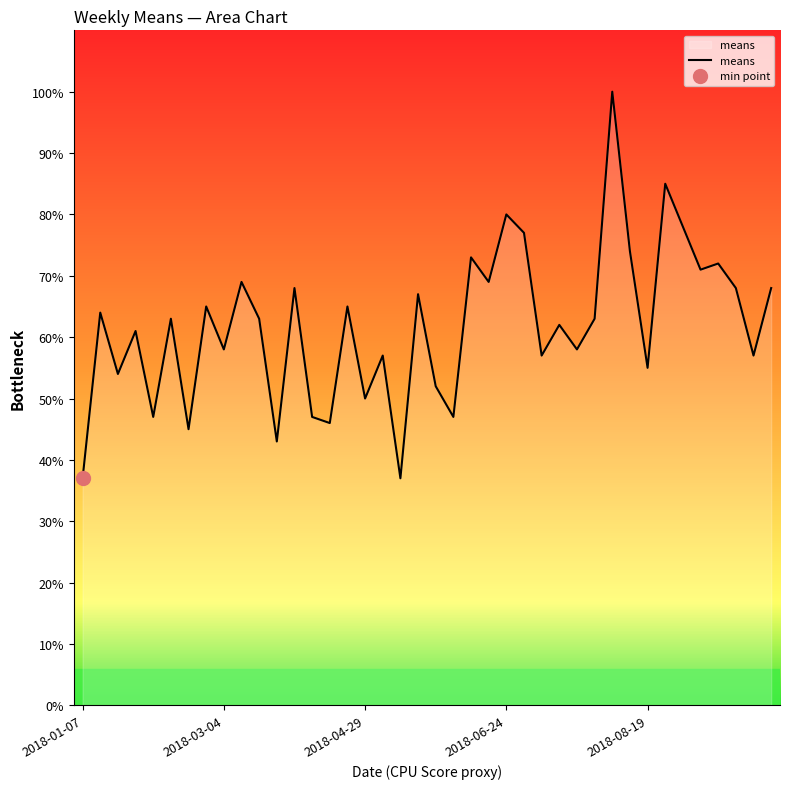

What is the minimum value for means?

37